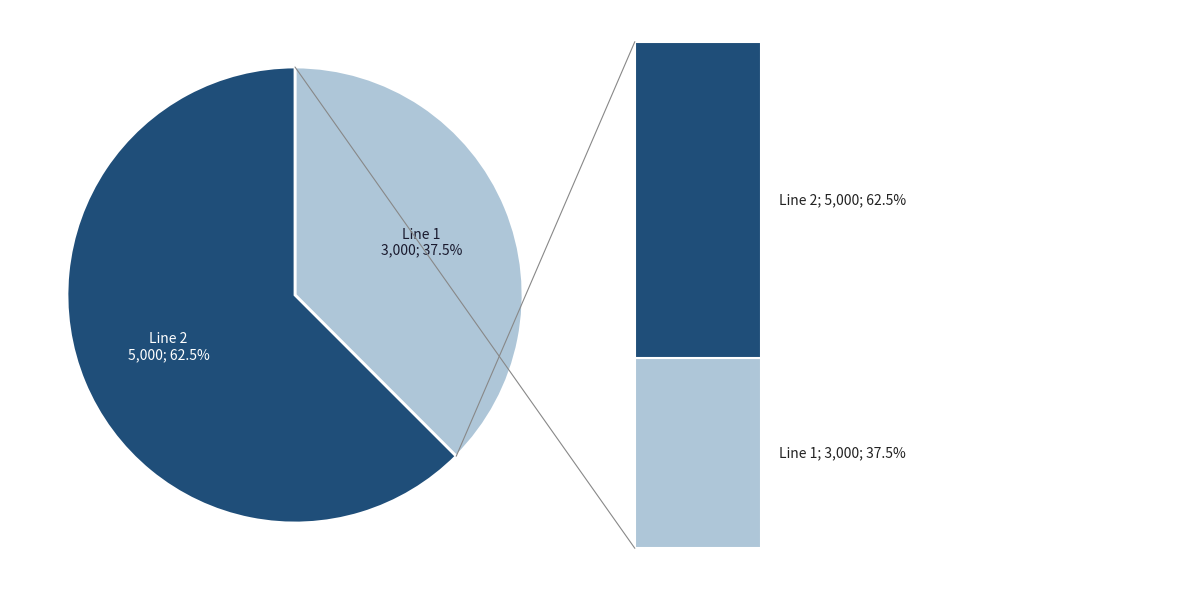

Is there any slice that represents more than half of the pie?

Yes